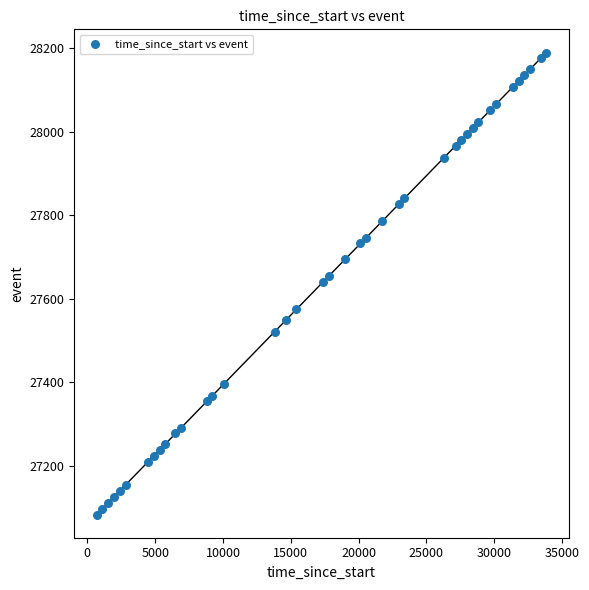

What is the range of Y values (max minus min)?

1105